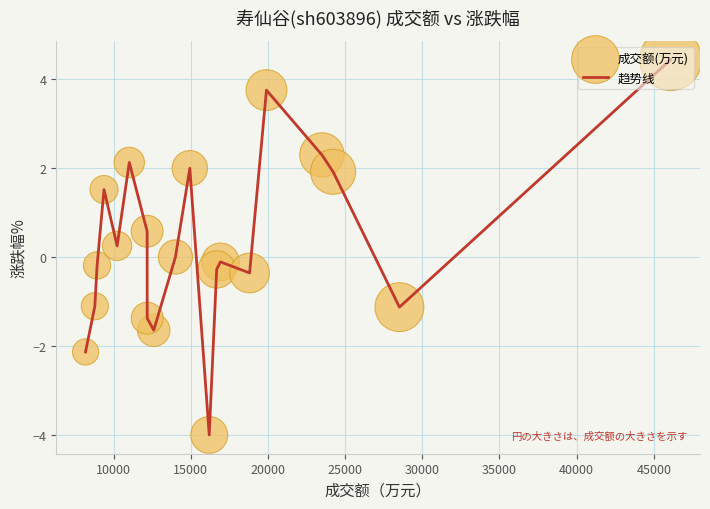

What is the smallest value displayed?

-4.0